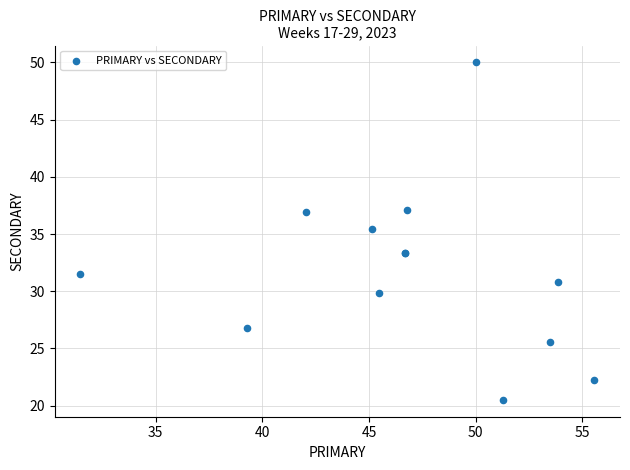

What Y value in the scatter plot is closest to 35?

35.5